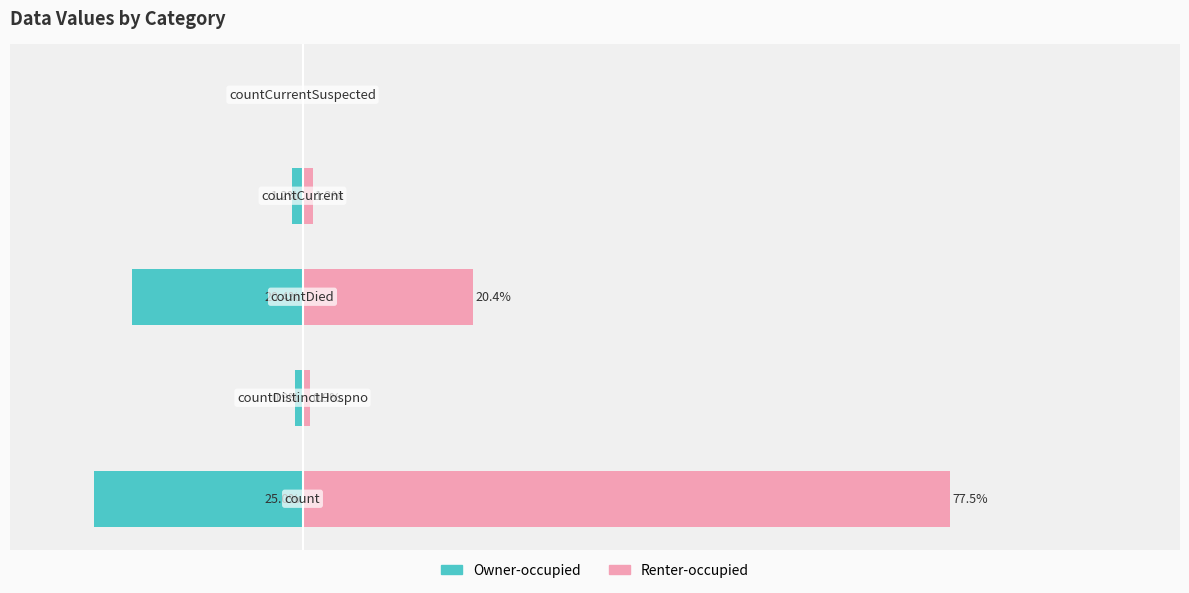

What is the value of the Owner-occupied bar at the 2nd from the left?

-0.9